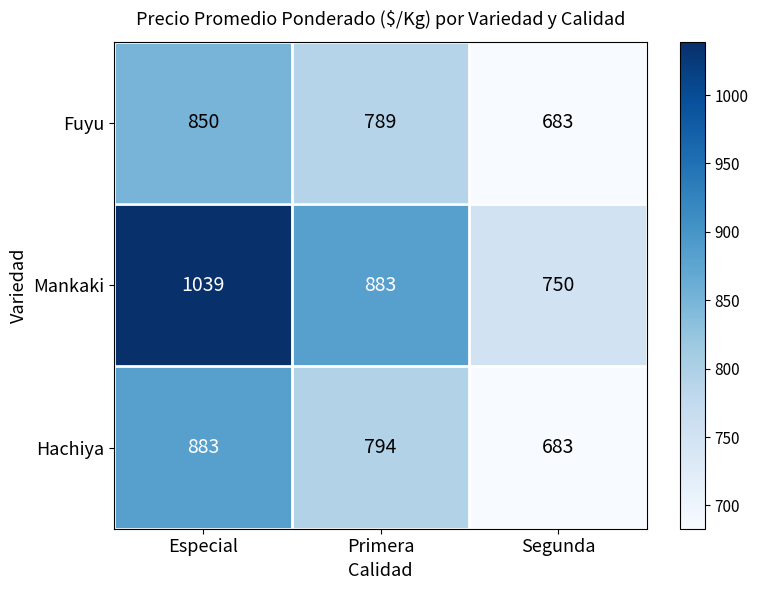

What is the difference between the second highest and minimum values in the Mankaki series?

133